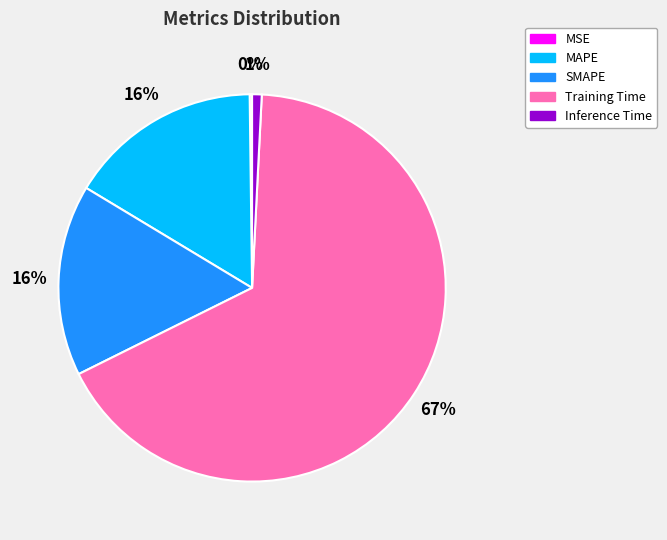

True or false: Inference Time accounts for 1% of the total.

True